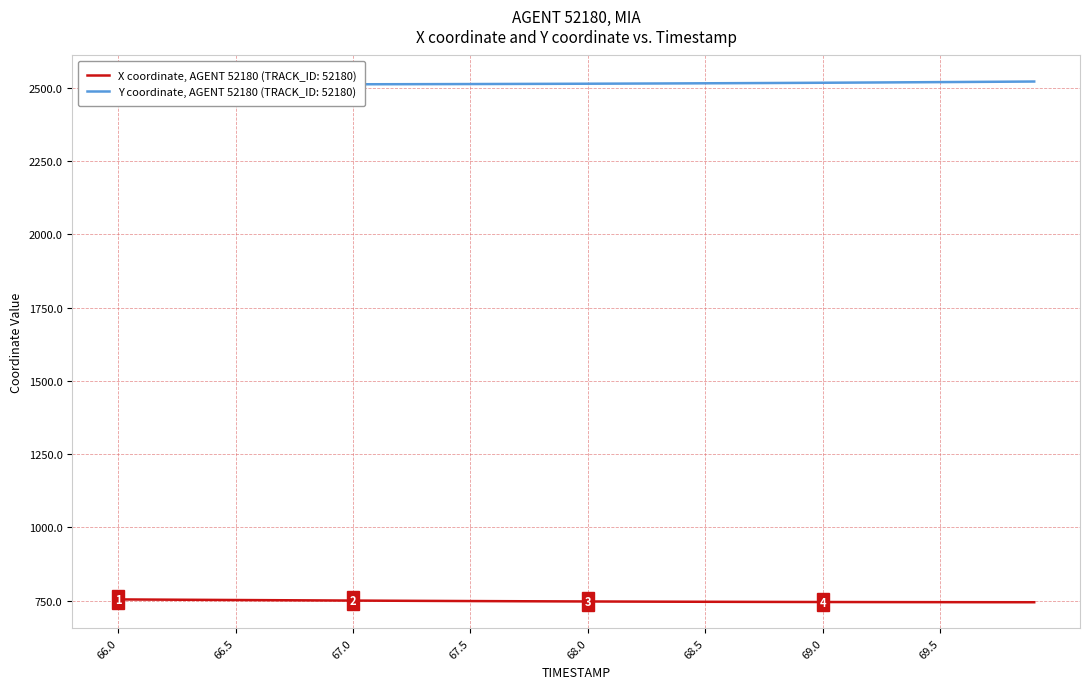

Reading right to left, transcribe all the data shown in this chart.

X: 744.1	744.1	744.2	744.3	744.4	744.4	744.5	744.6	744.7	744.9	745.0	745.1	745.3	745.5	745.6	745.8	746.0	746.3	746.5	746.7	747.0	747.2	747.5	747.8	748.1	748.4	748.7	749.1	749.4	749.8	750.1	750.5	750.9	751.3	751.7	752.1	752.5	752.9	753.3	753.7
Y: 2522.3	2521.8	2521.3	2520.8	2520.3	2519.8	2519.4	2518.9	2518.5	2518.1	2517.7	2517.3	2516.9	2516.6	2516.2	2515.9	2515.6	2515.3	2515.1	2514.8	2514.6	2514.3	2514.1	2513.9	2513.7	2513.5	2513.3	2513.2	2513.0	2512.9	2512.8	2512.7	2512.6	2512.5	2512.4	2512.4	2512.3	2512.3	2512.3	2512.2